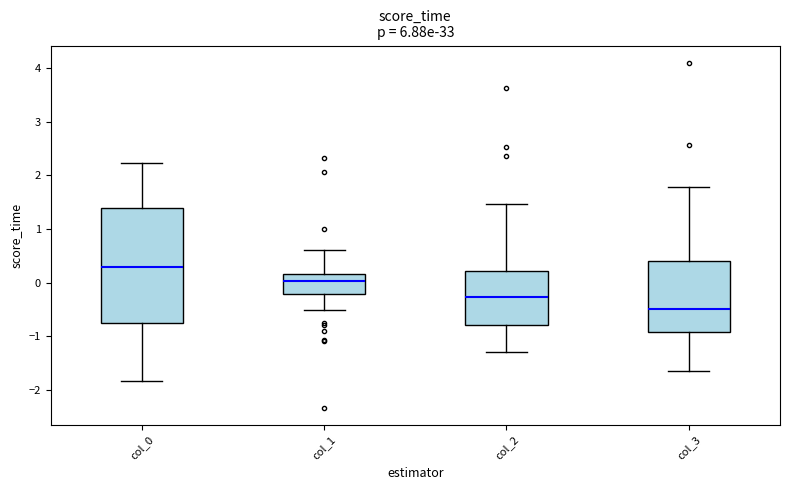

Reading left to right, read every box against the y-axis: the position of its median line, the range the box covers, and the ends of its whiskers. The values are not printed on the chart, so give them approximately, as read against the axis.

col_0: median 0.3, box -0.7 to 1.4, whiskers -1.8 to 2.2
col_1: median 0.0, box -0.2 to 0.2, whiskers -0.5 to 0.6
col_2: median -0.3, box -0.8 to 0.2, whiskers -1.3 to 1.5
col_3: median -0.5, box -0.9 to 0.4, whiskers -1.6 to 1.8